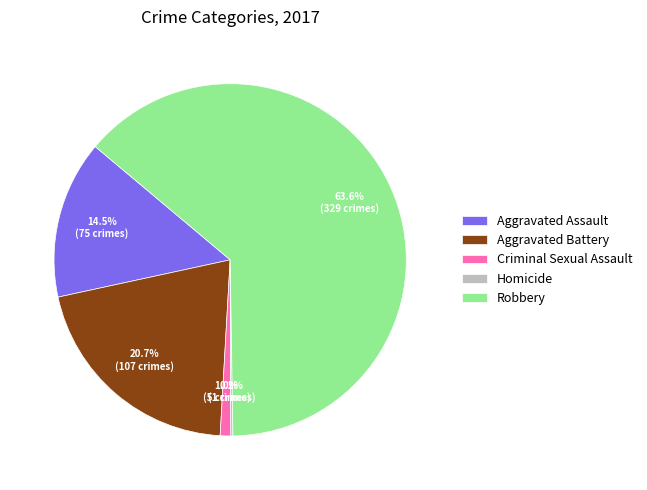

Do Aggravated Assault and Criminal Sexual Assault together represent more than half of the pie?

No